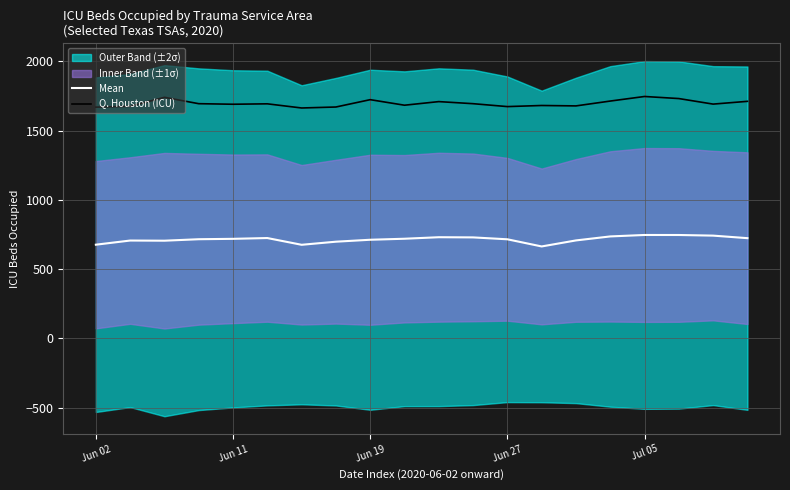

True or false: Mean and Q. Houston (ICU) intersect in this chart.

False